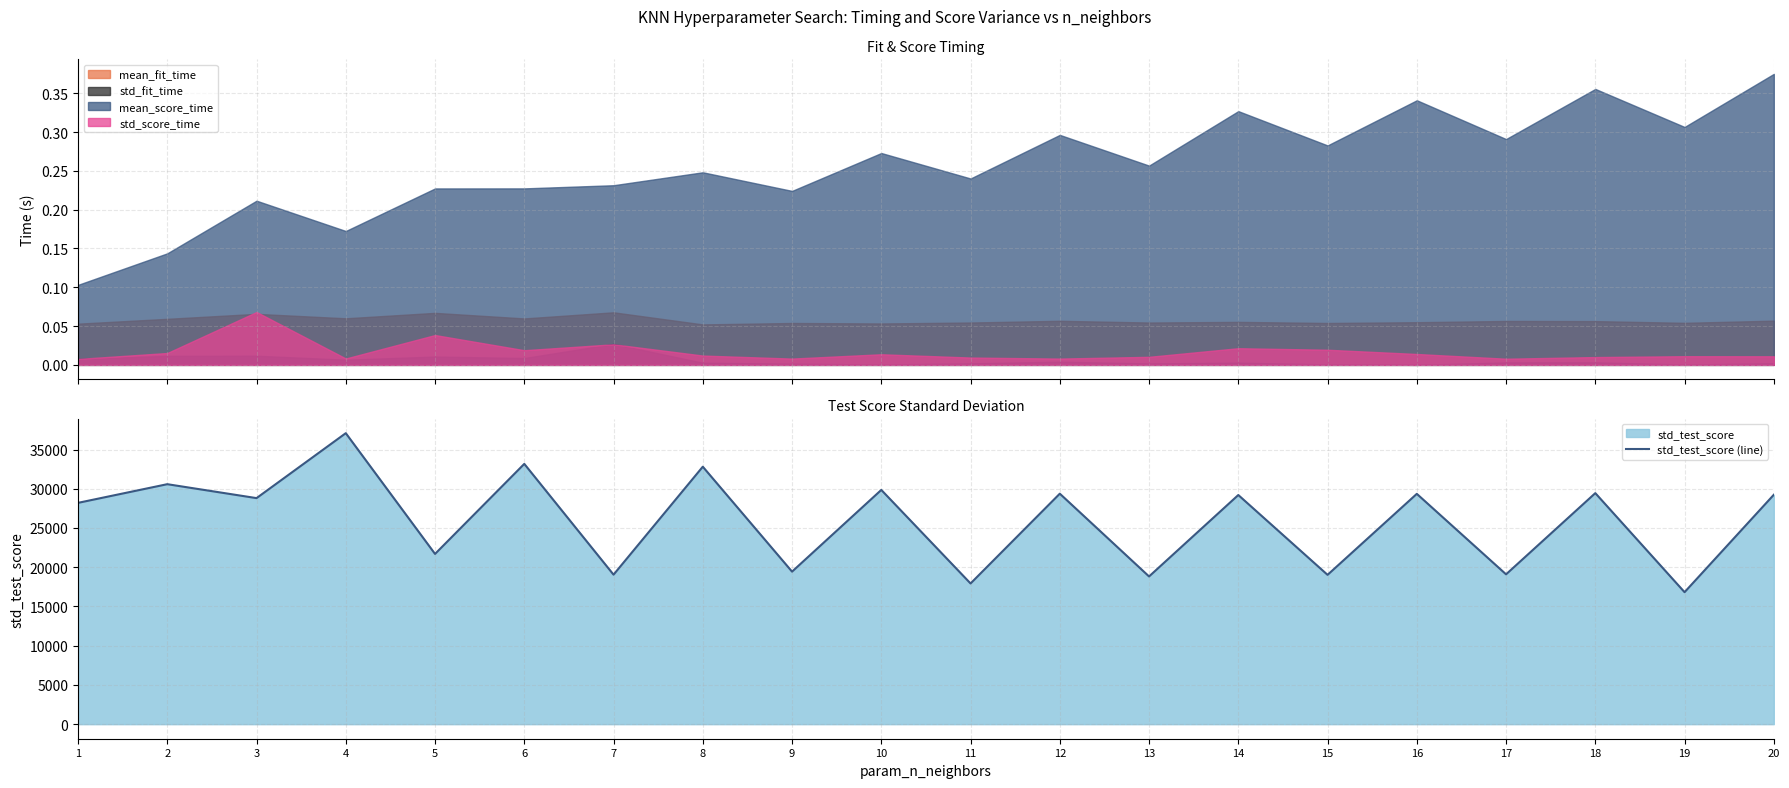

Between 19 and 20, which is larger?

20